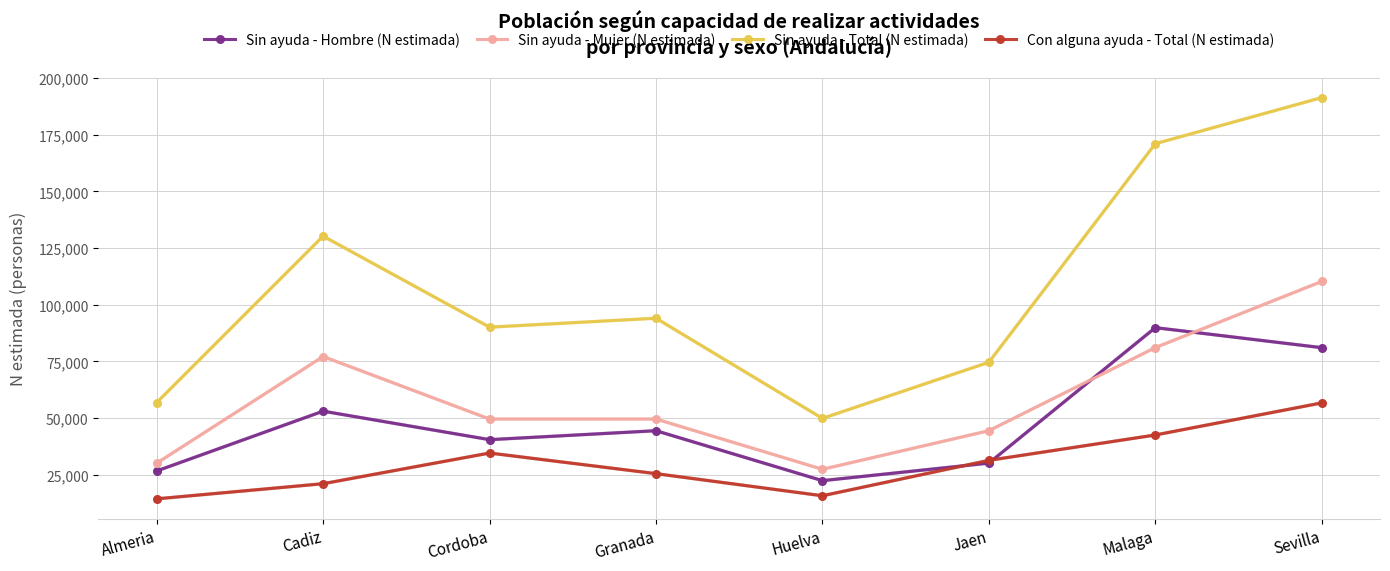

What is the sum of the Con alguna ayuda - Total (N estimada) values at Almeria and Sevilla?

71158